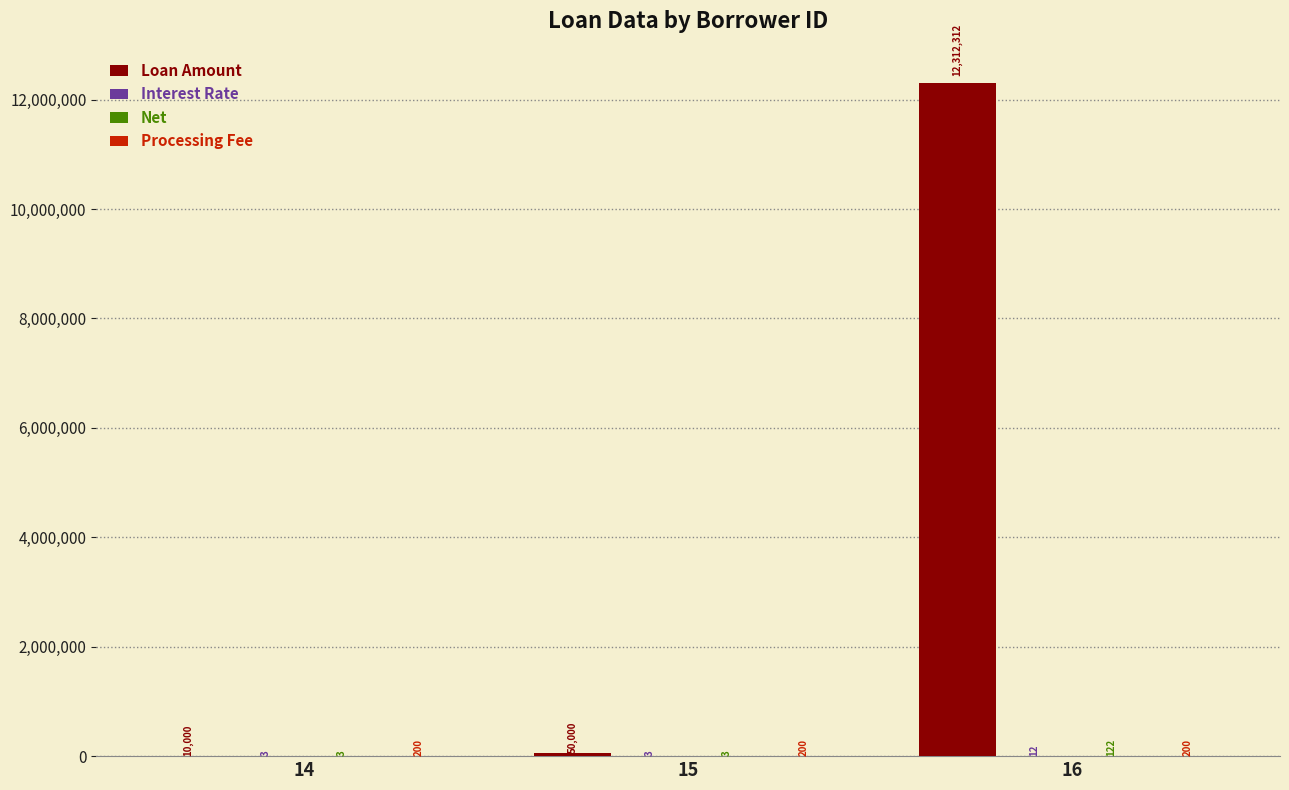

What is the sum of all Loan Amount values?

12372312